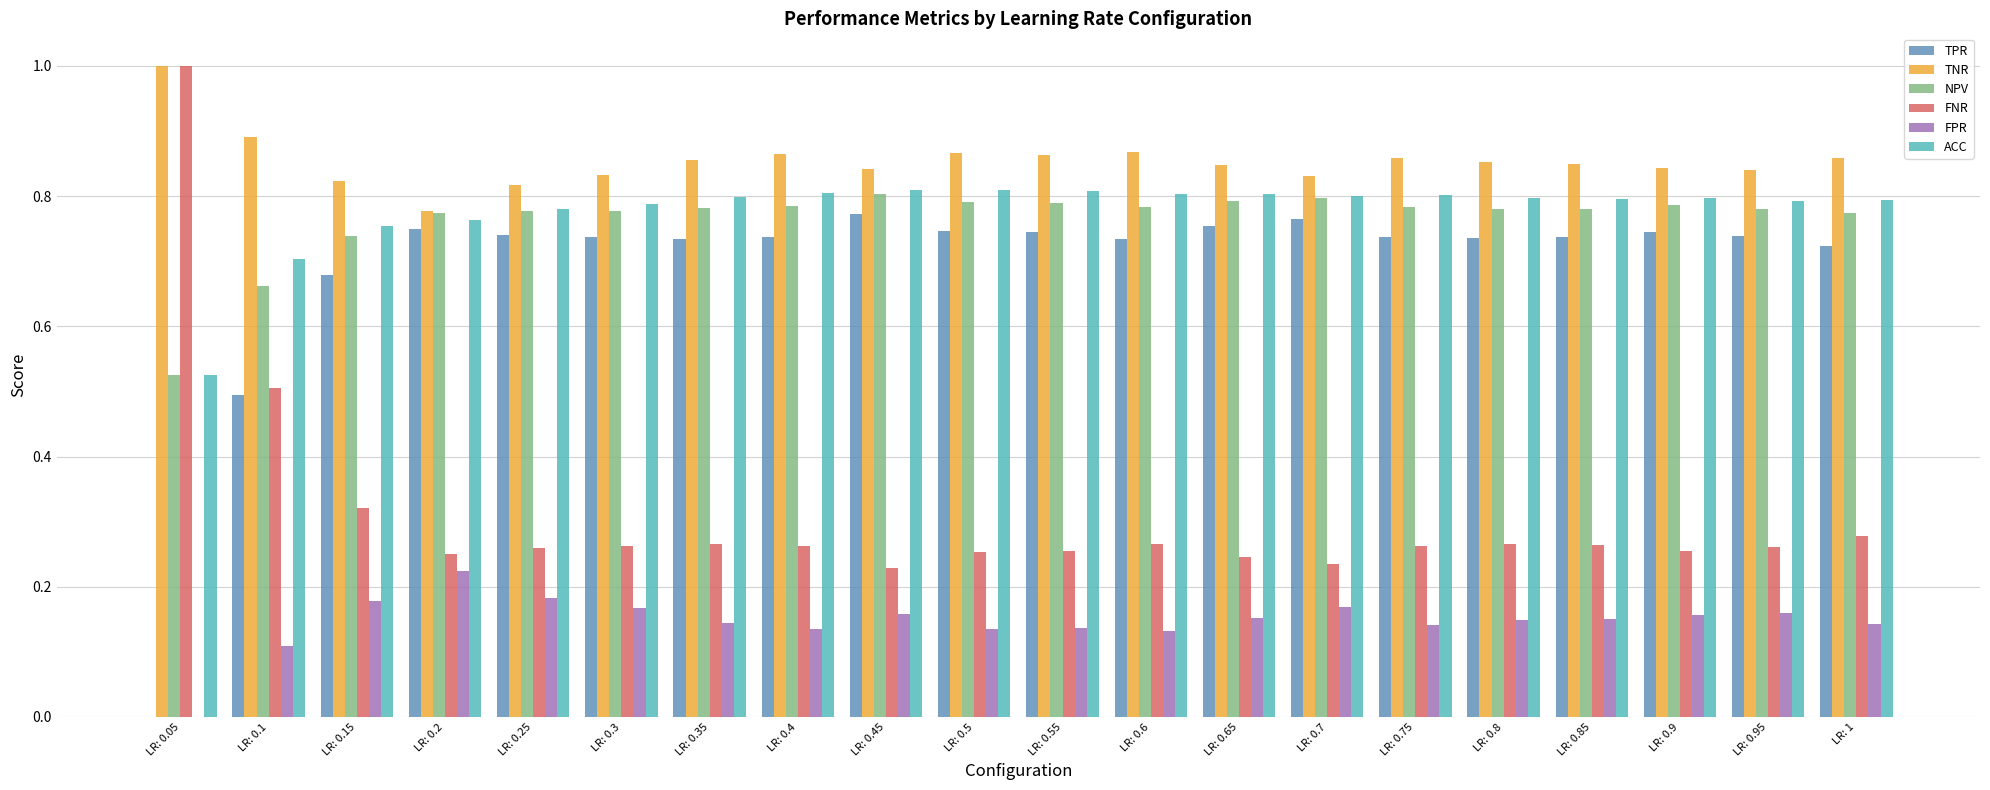

What is the maximum value shown in the chart?

1.0